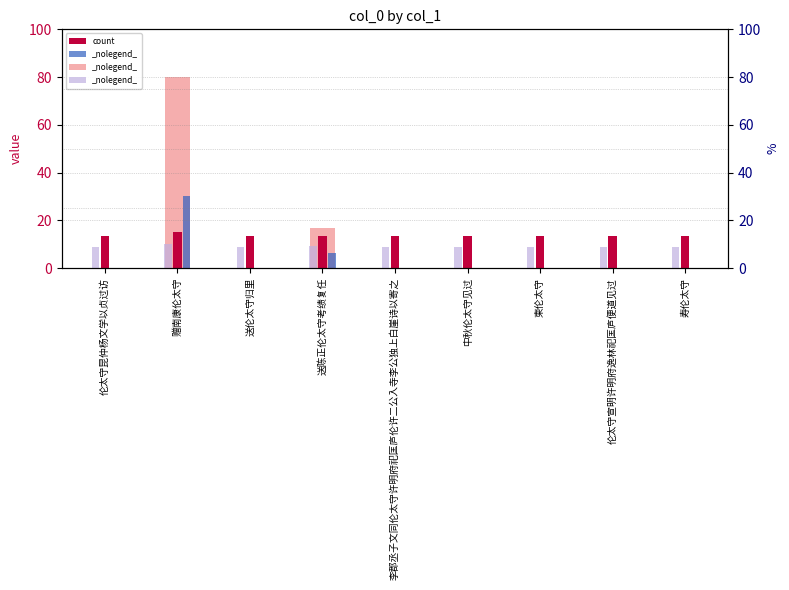

Rank the series by their average value, from highest to lowest.

count, value, Detection Call = ABSENT, rank, Detection Call = ABSENT, percentile rank within the sample